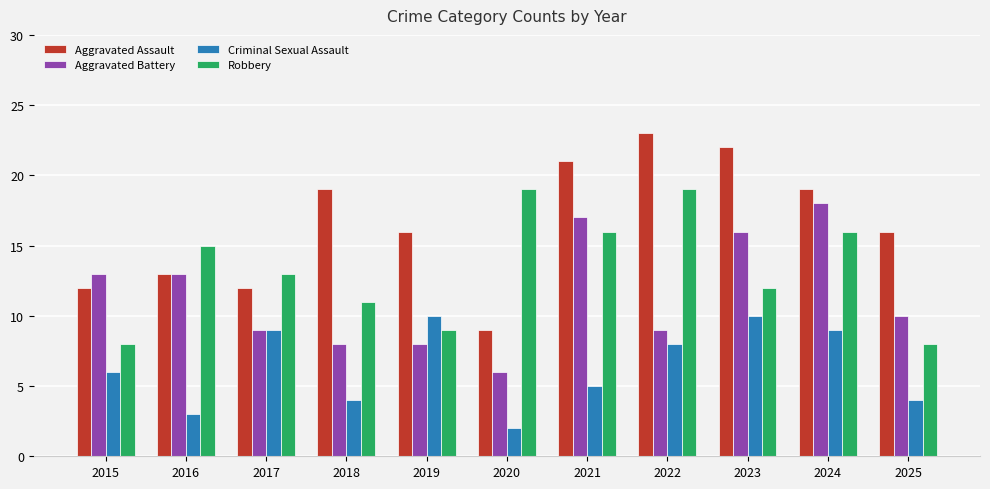

Reading right to left, transcribe all the data shown in this chart.

Aggravated Assault: 2025=16	2024=19	2023=22	2022=23	2021=21	2020=9	2019=16	2018=19	2017=12	2016=13	2015=12
Aggravated Battery: 2025=10	2024=18	2023=16	2022=9	2021=17	2020=6	2019=8	2018=8	2017=9	2016=13	2015=13
Criminal Sexual Assault: 2025=4	2024=9	2023=10	2022=8	2021=5	2020=2	2019=10	2018=4	2017=9	2016=3	2015=6
Robbery: 2025=8	2024=16	2023=12	2022=19	2021=16	2020=19	2019=9	2018=11	2017=13	2016=15	2015=8